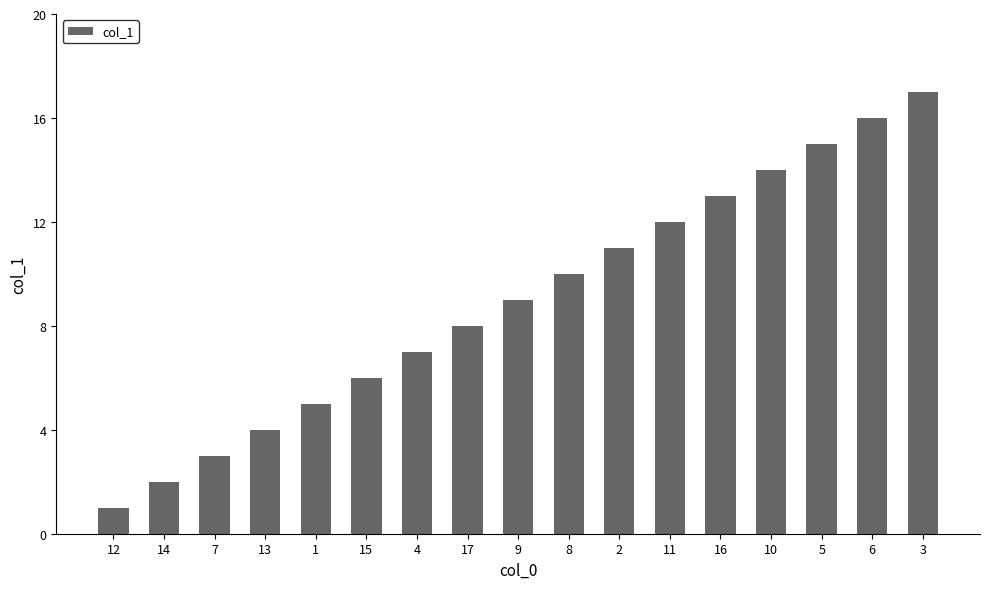

Reading left to right, list all the values displayed in this chart.

12=1	14=2	7=3	13=4	1=5	15=6	4=7	17=8	9=9	8=10	2=11	11=12	16=13	10=14	5=15	6=16	3=17